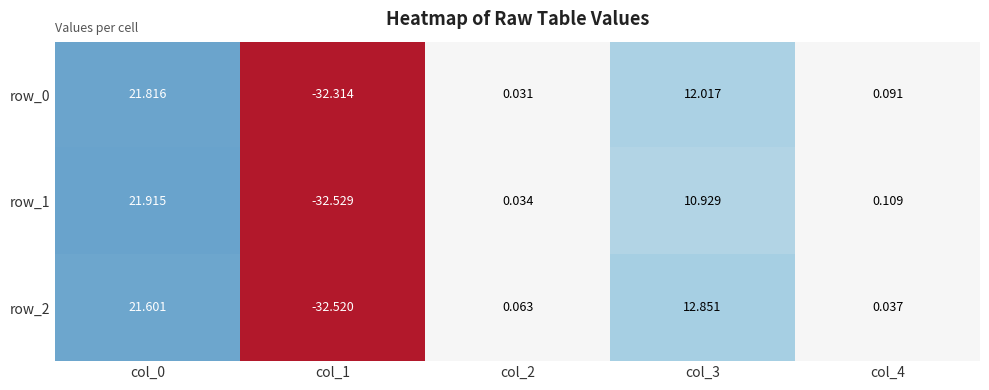

Is the value of row_0 at col_3 greater than the value of row_1 at col_4?

Yes